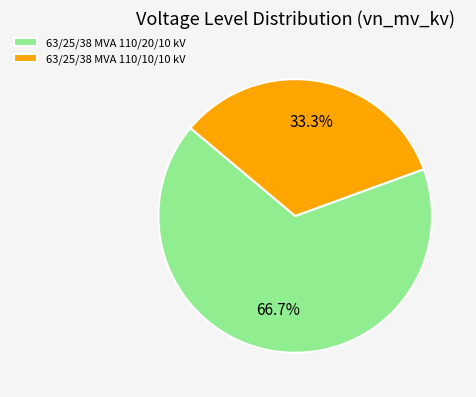

To the nearest percent, what is the combined percentage of 63/25/38 MVA 110/20/10 kV and 63/25/38 MVA 110/10/10 kV?

100%